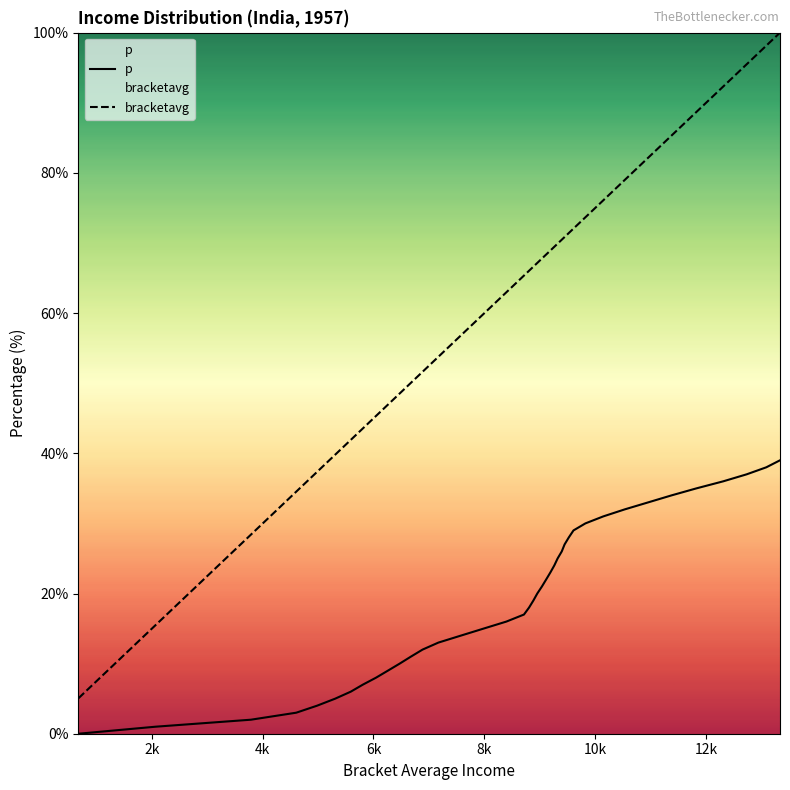

How many positive values does the p series have?

39